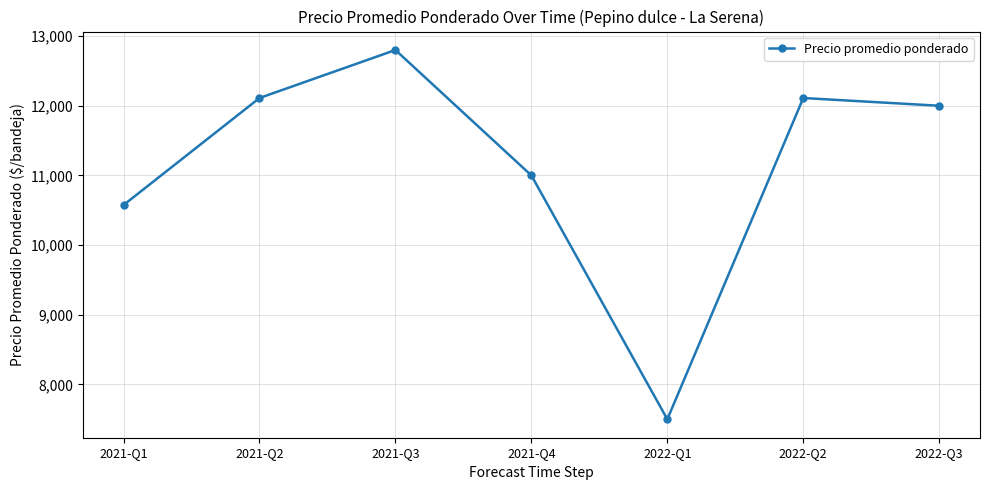

What is the difference between the second highest and second lowest values?

1536